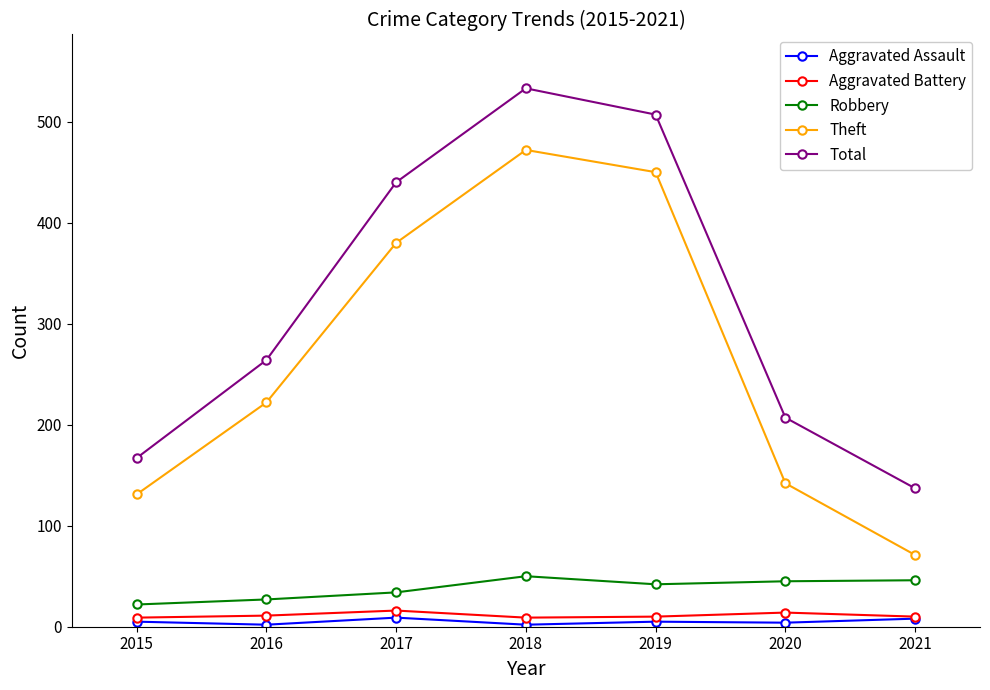

At 2018, list the series in order from largest to smallest.

Total, Theft, Robbery, Aggravated Battery, Aggravated Assault